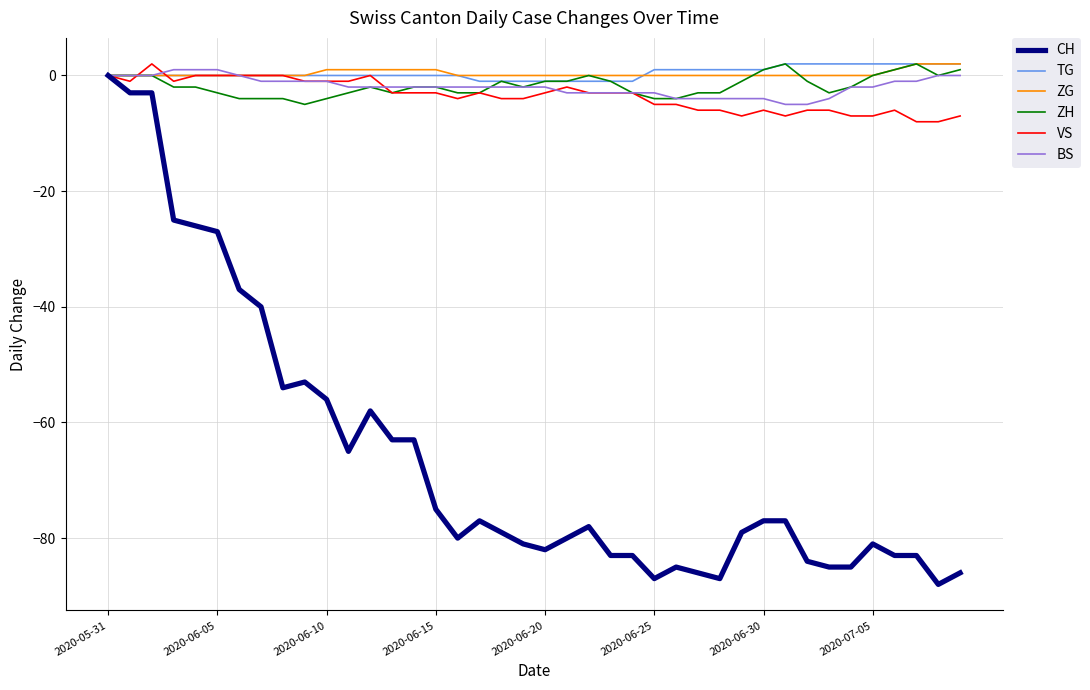

Which series has the largest range (max minus min)?

CH